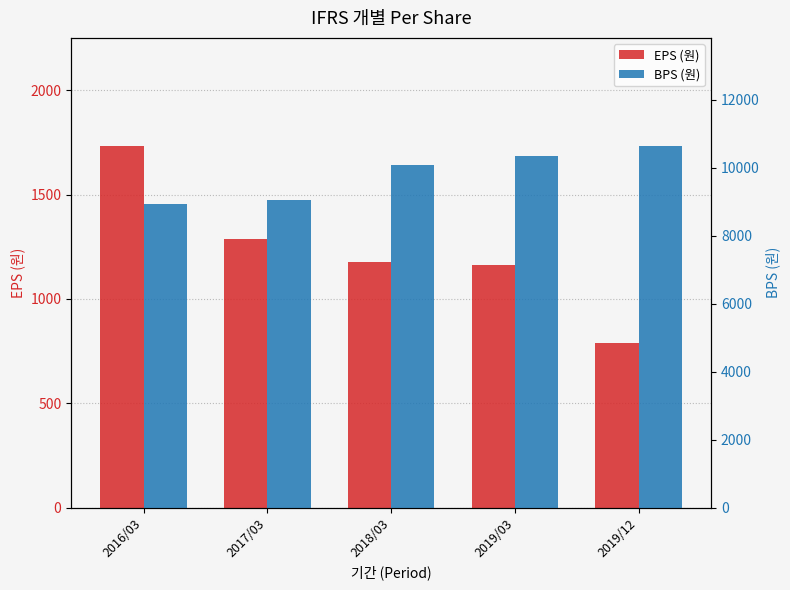

Reading left to right, extract all data points from this chart.

EPS (원): 2016/03=1732	2017/03=1286	2018/03=1176	2019/03=1162	2019/12=789
BPS (원): 2016/03=8946	2017/03=9044	2018/03=10085	2019/03=10338	2019/12=10634